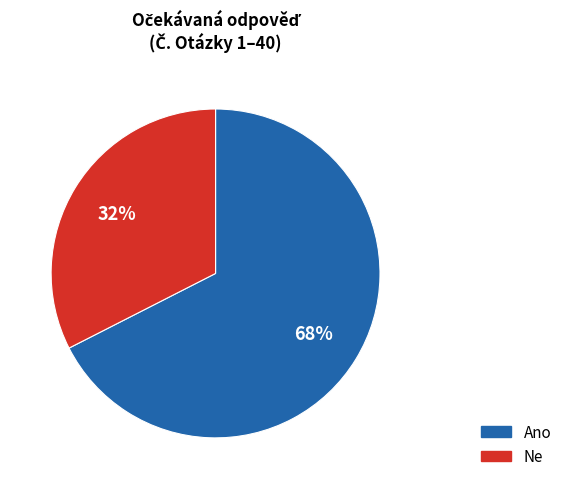

To the nearest percent, what is the combined percentage of Ne and Ano?

100%